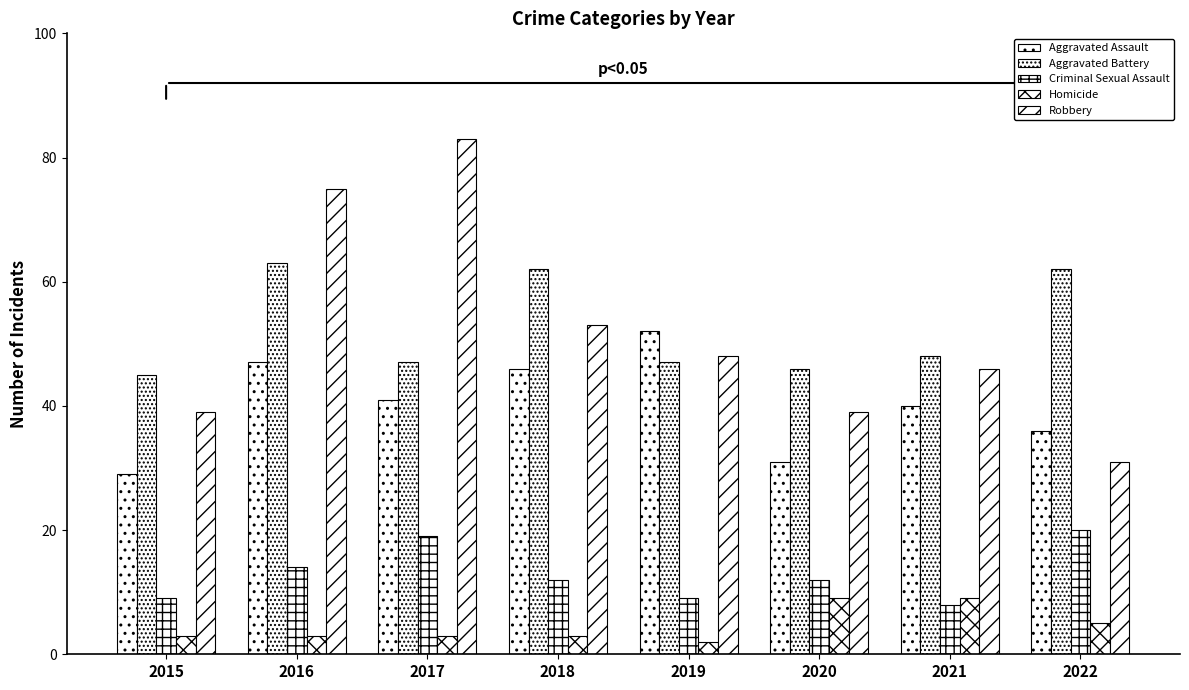

How many data points in Robbery are less than 48?

4